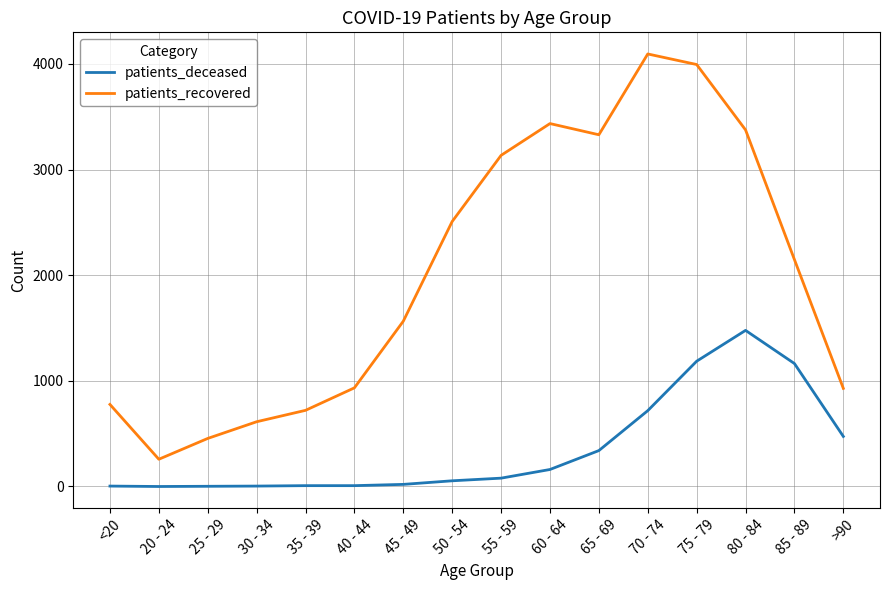

True or false: patients_recovered and patients_deceased intersect in this chart.

False